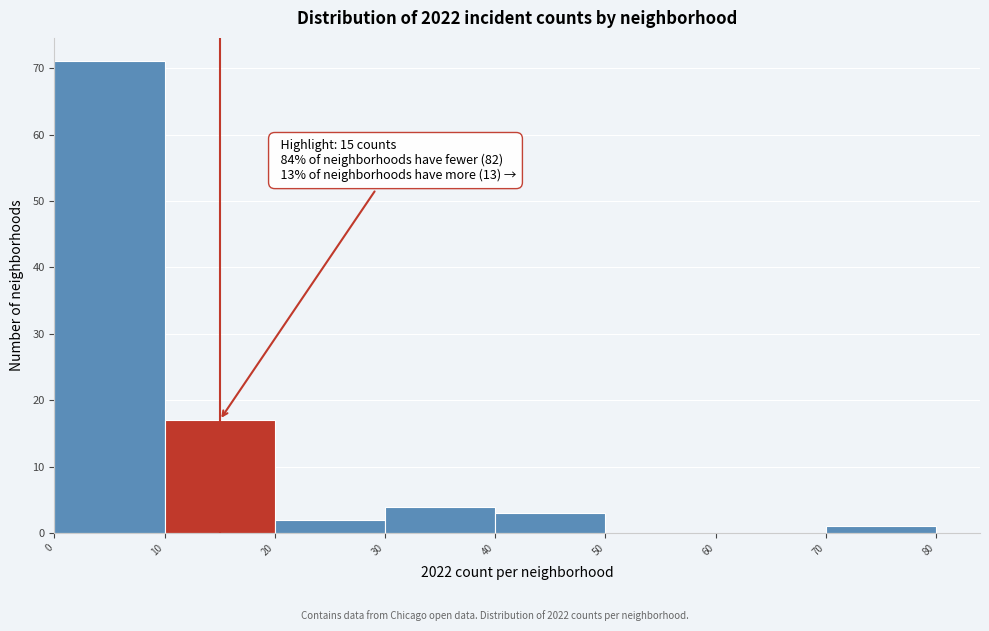

Over which range of the x-axis is the bar tallest?

0 to 10